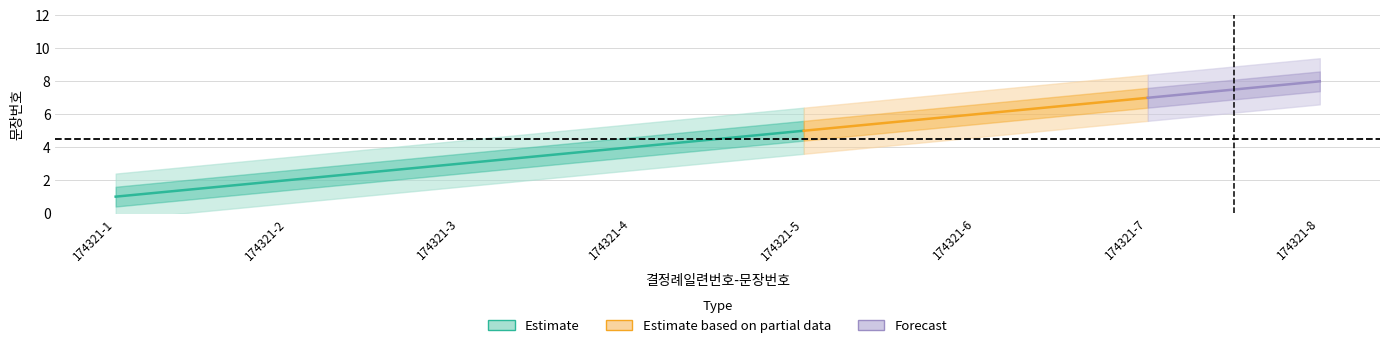

Reading left to right, what are all the values shown in this chart?

1	2	3	4	5	6	7	8